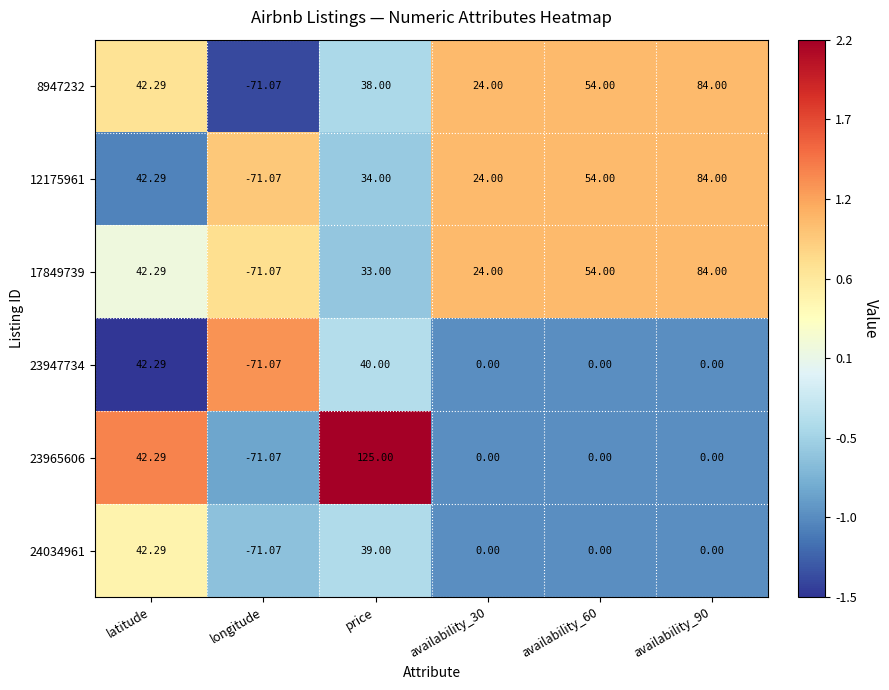

How many categories are shown in the chart?

6